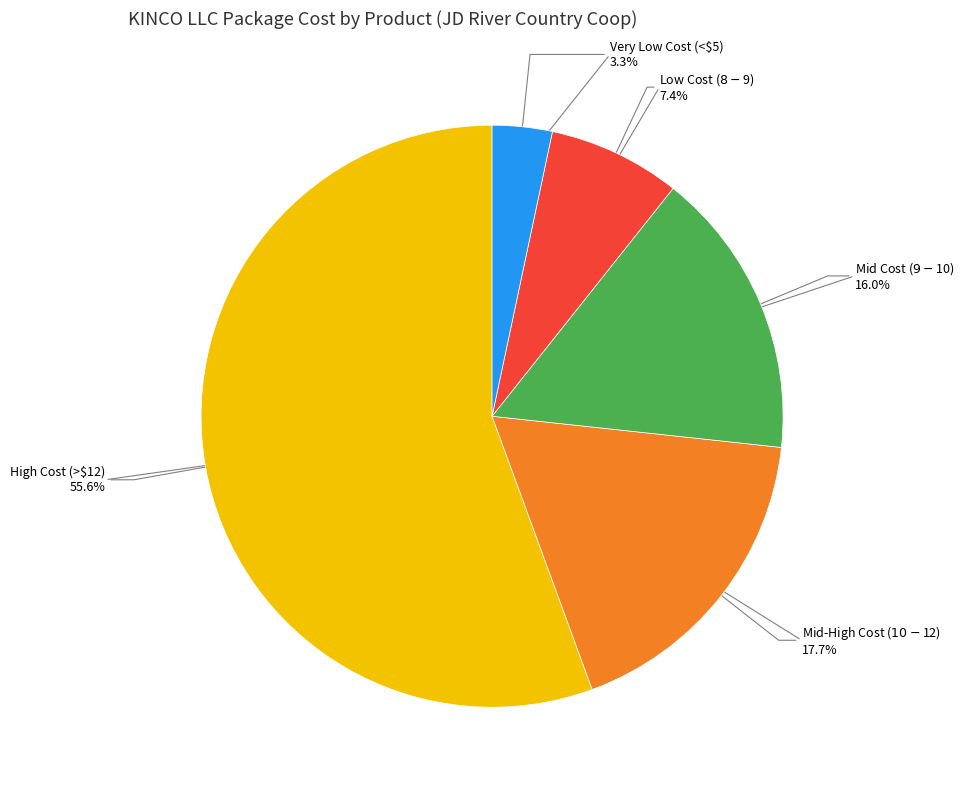

Count the number of slices in the pie.

5